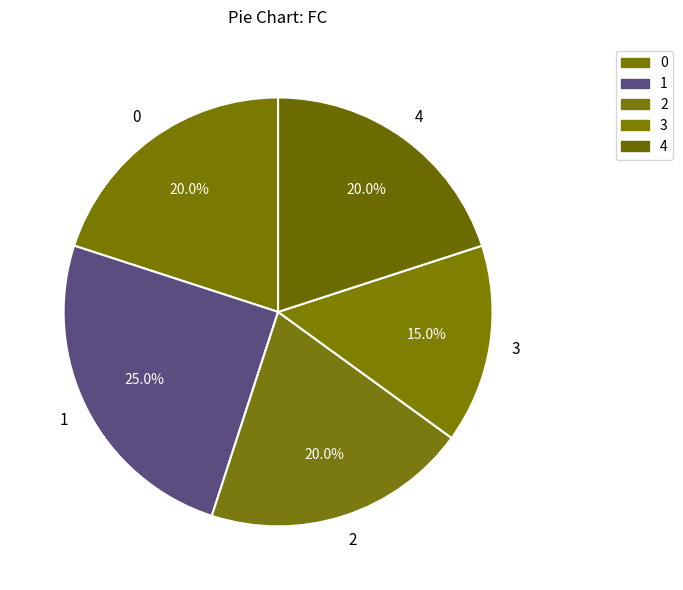

What percentage is the 0 slice, to the nearest percent?

20%